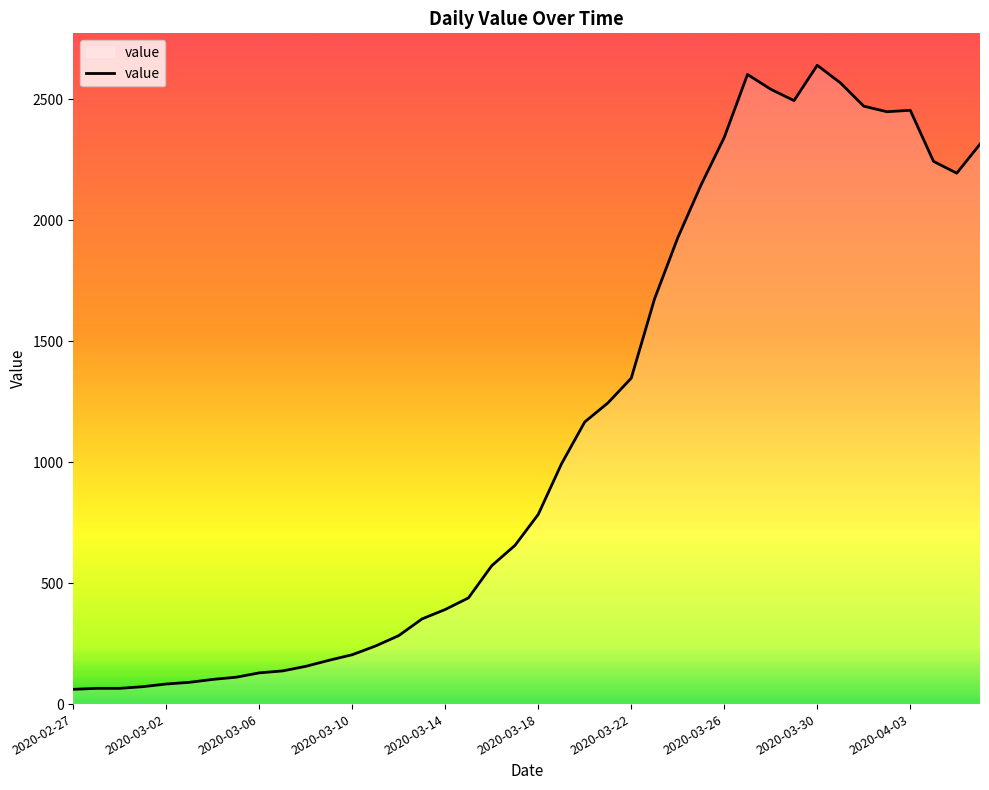

How many lines are shown in the chart?

1